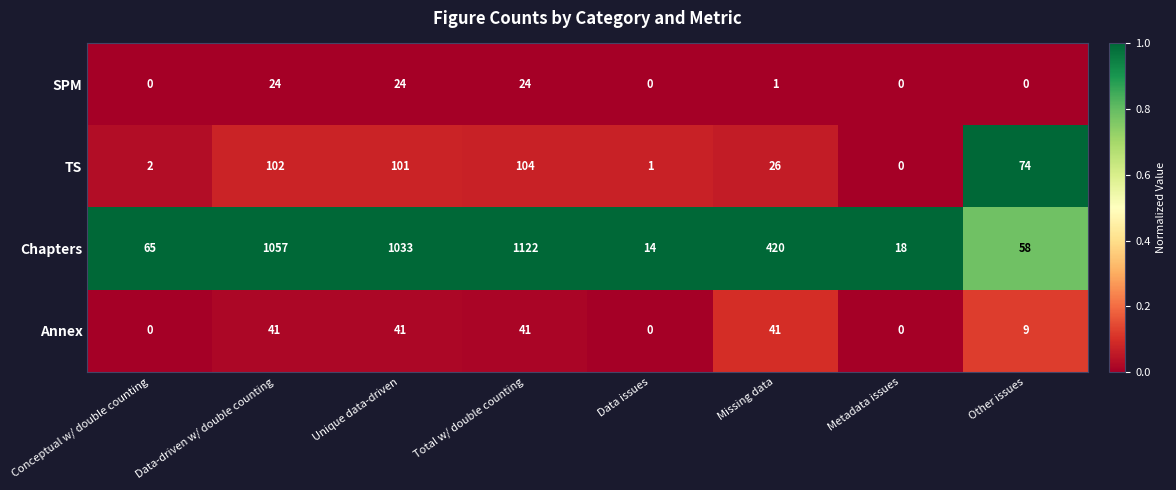

How many values in the TS series are below 74?

4